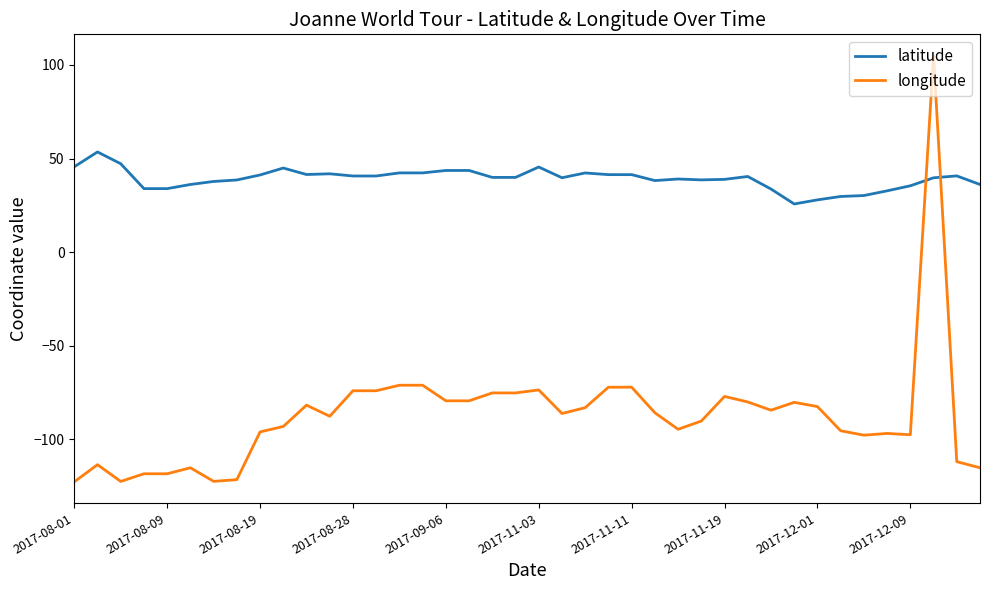

How many lines are shown in the chart?

2